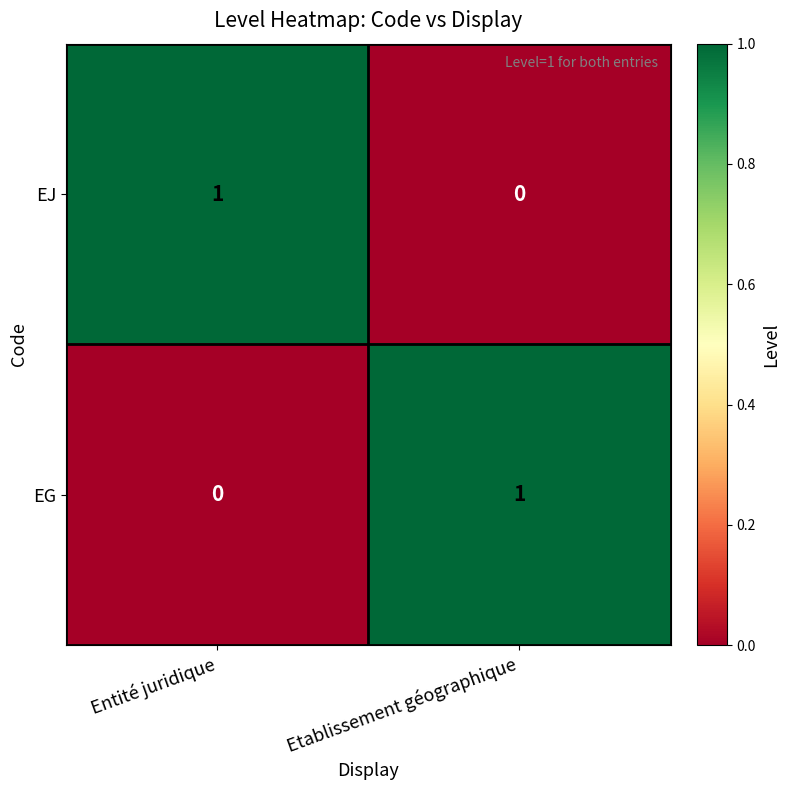

At Entité juridique, list the series in order from largest to smallest.

EJ, EG